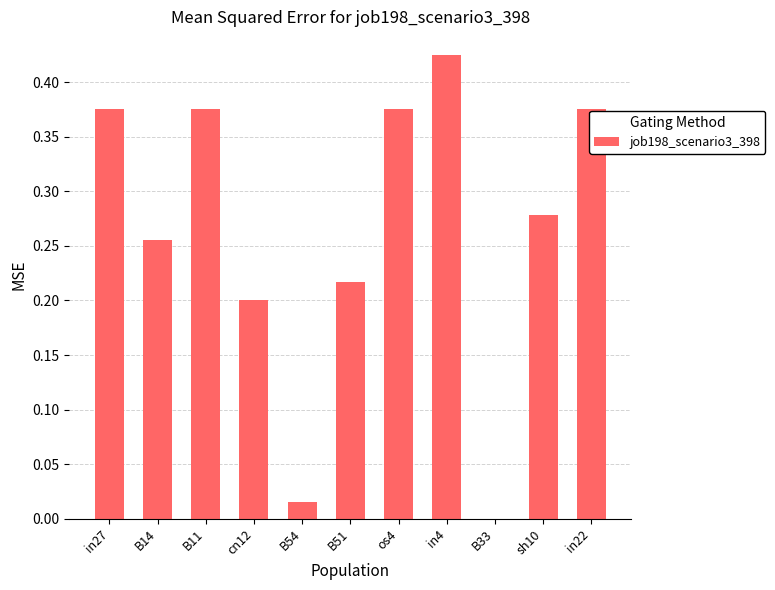

Which category has the highest value across all series?

in4